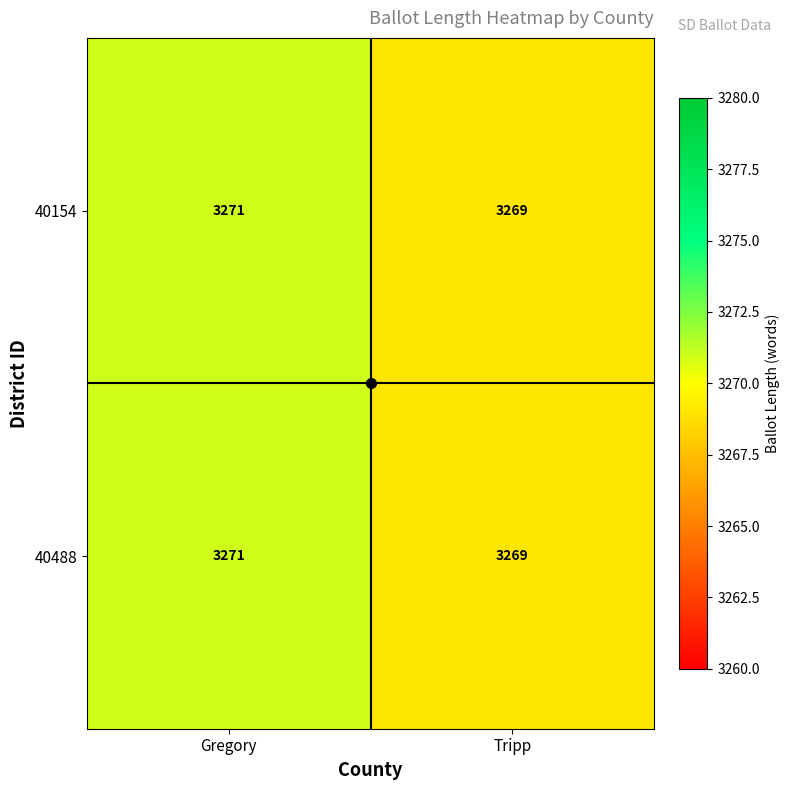

What is the sum of the 40154 values at Gregory and Tripp?

6540